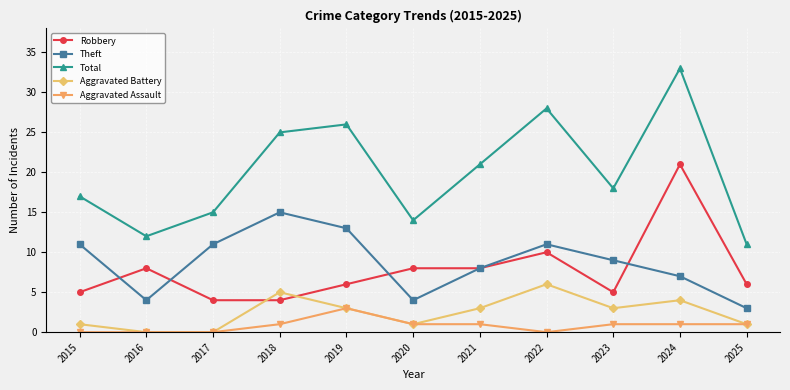

Where is the first local maximum for Theft?

2018